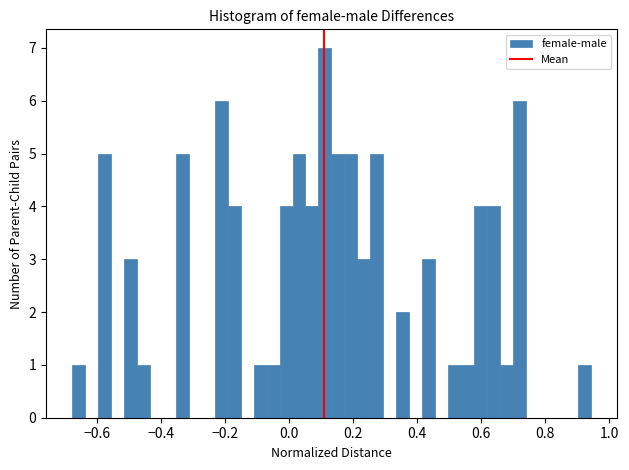

Around what value on the x-axis is the tallest bar? Give the approximate position of its centre, as read against the axis.

0.12